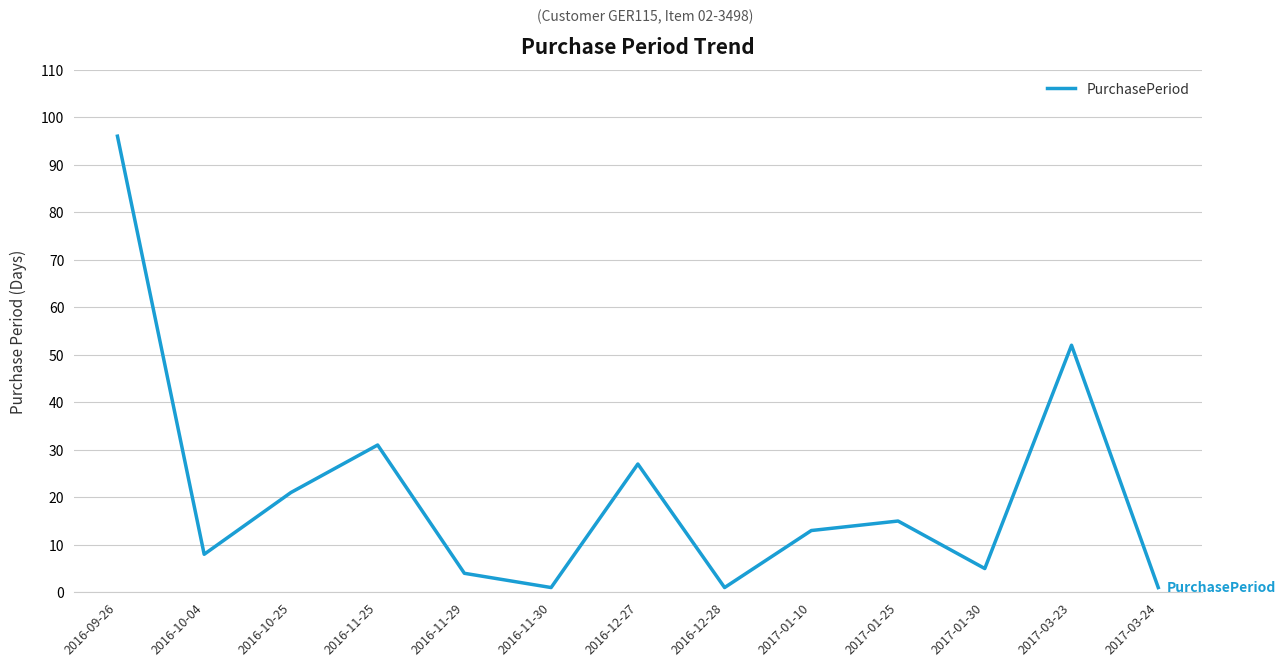

What is the difference between the second highest and minimum values?

51